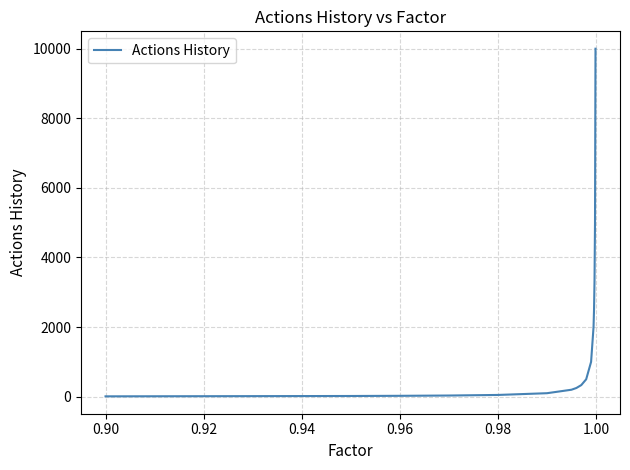

What is the greatest value displayed?

10000.0